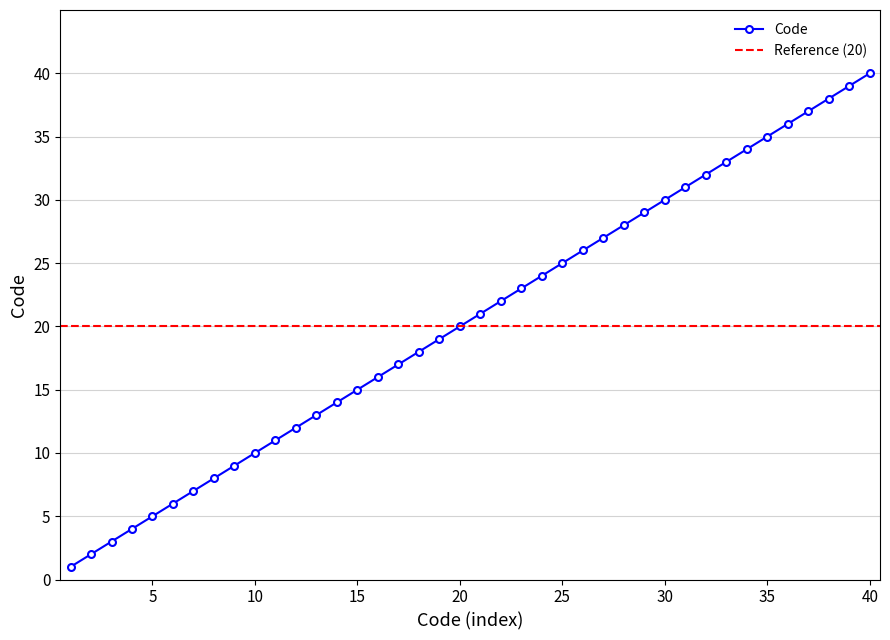

How many distinct data groups are displayed?

1